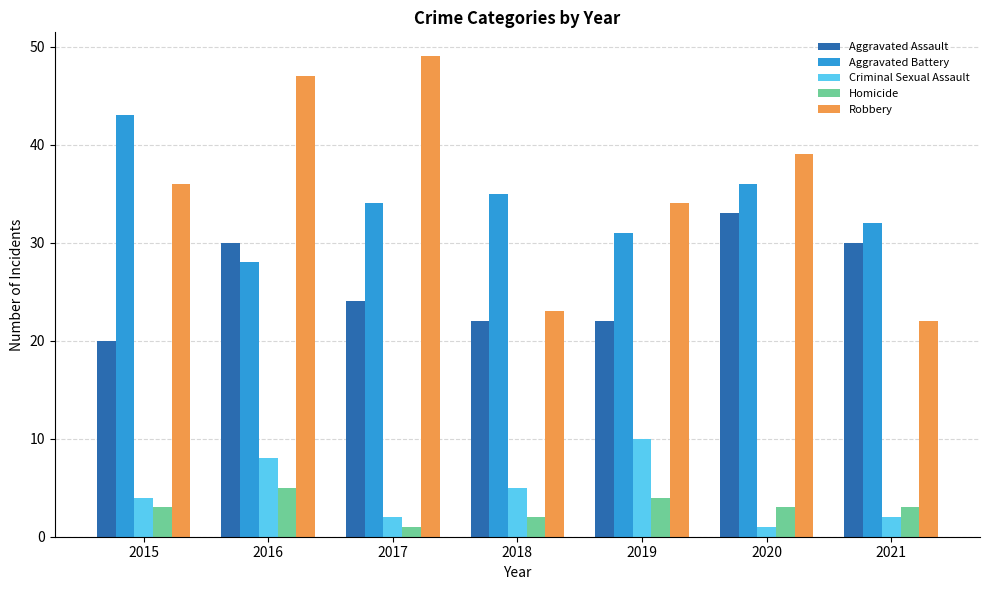

What is the difference between the Robbery values at 2018 and 2016?

24